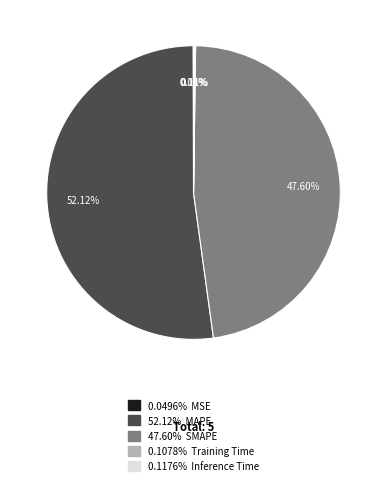

Is there a majority slice in this chart?

Yes